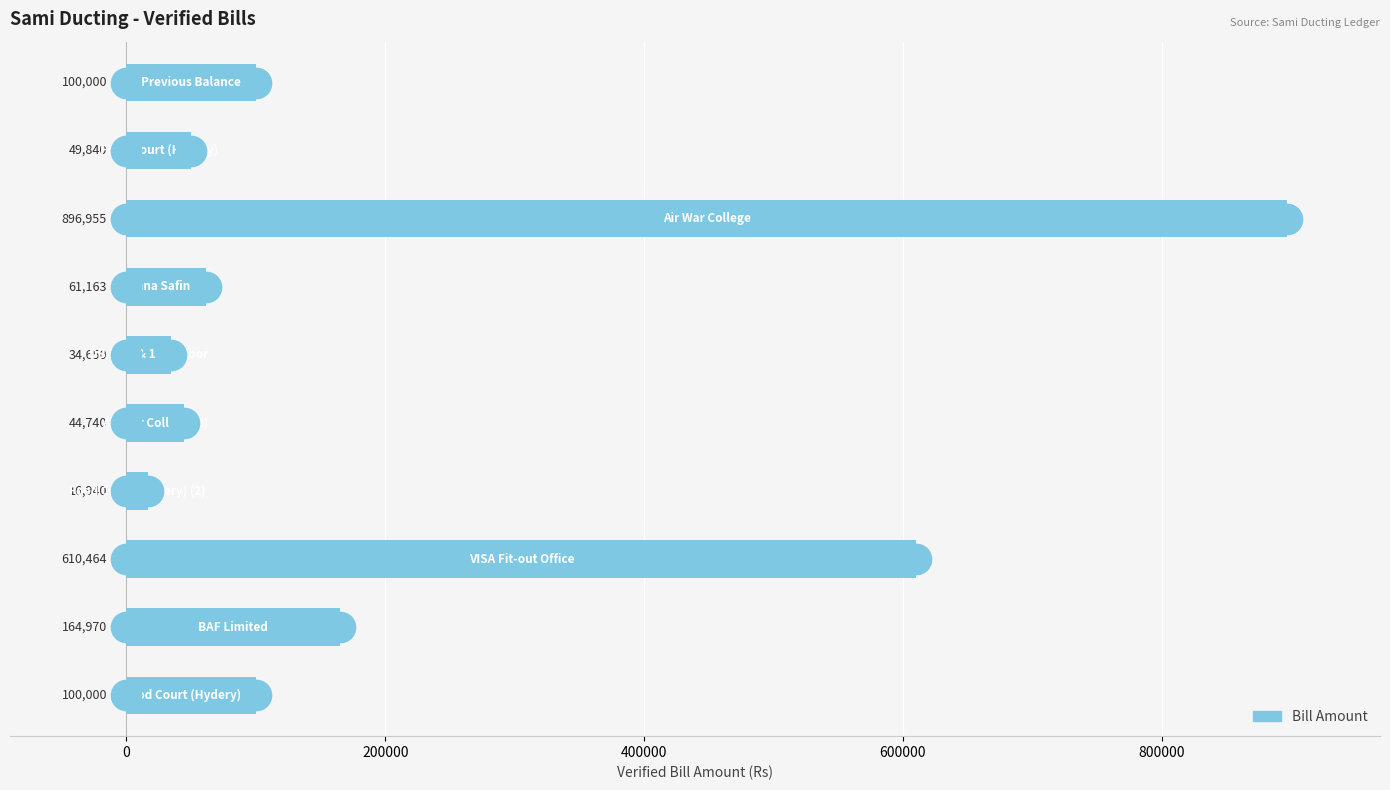

Reading top to bottom, what are all the values shown in this chart?

100000	49840	896955	61163	34650	44740	16940	610464	164970	100000